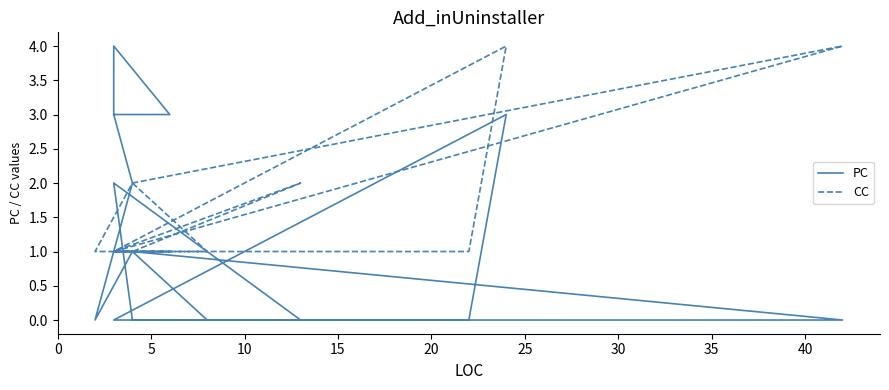

How many lines are shown in the chart?

2